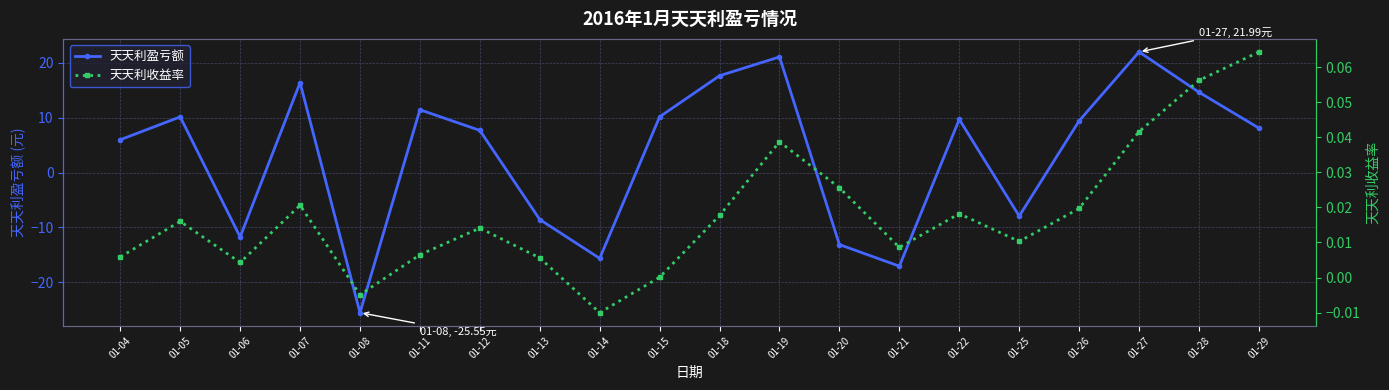

Which series has the largest total across all categories?

天天利盈亏额